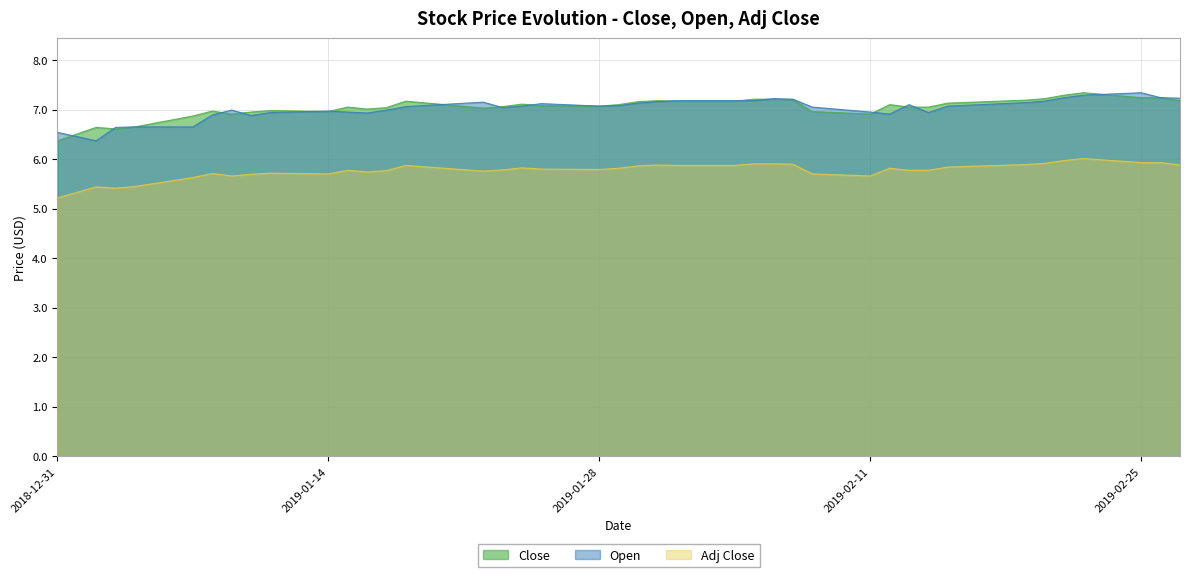

What is the greatest value displayed?

7.3